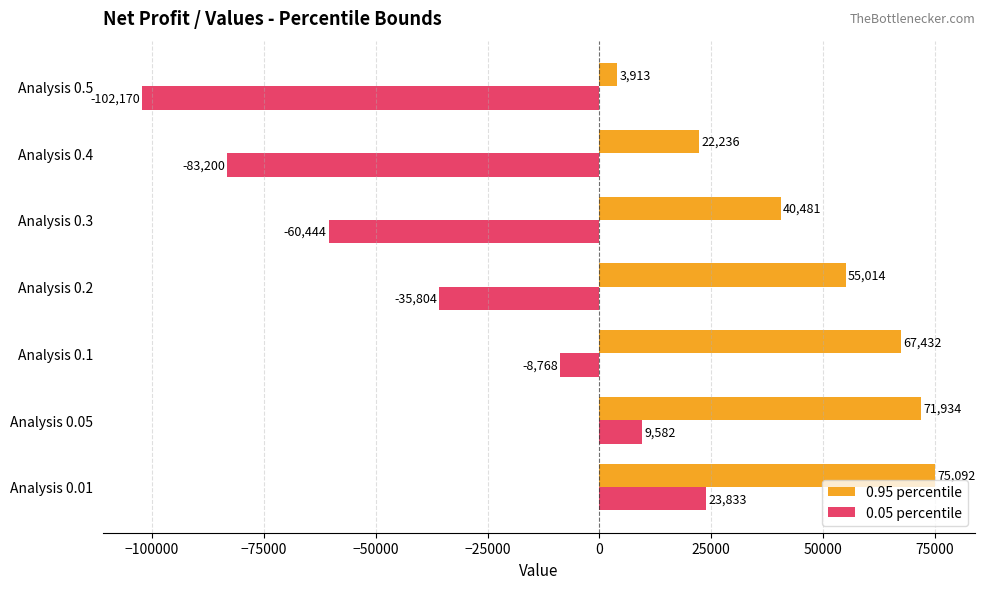

What is the smallest value displayed?

-102169.8